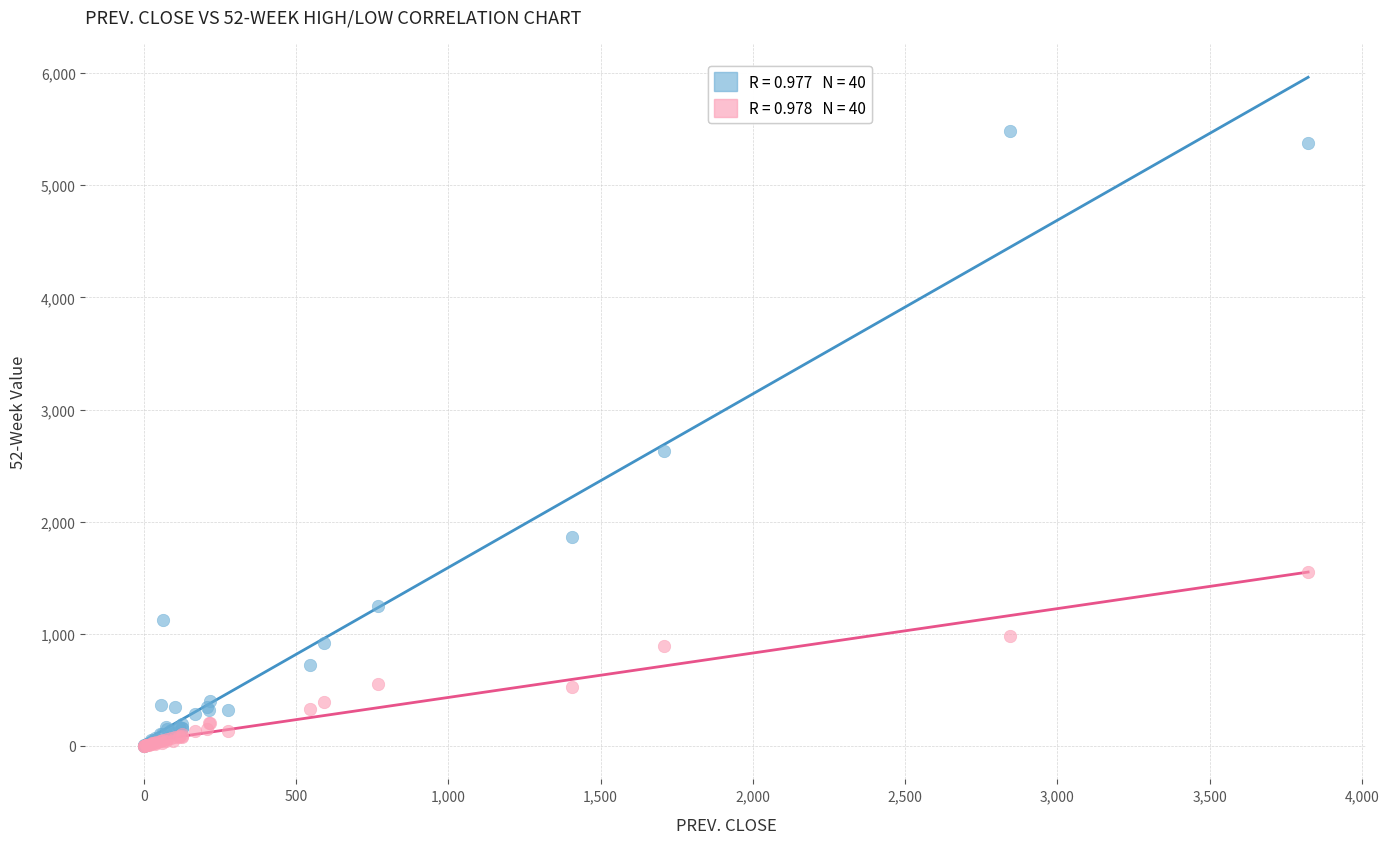

Across all series, what Y value is closest to 2743?

2627.0